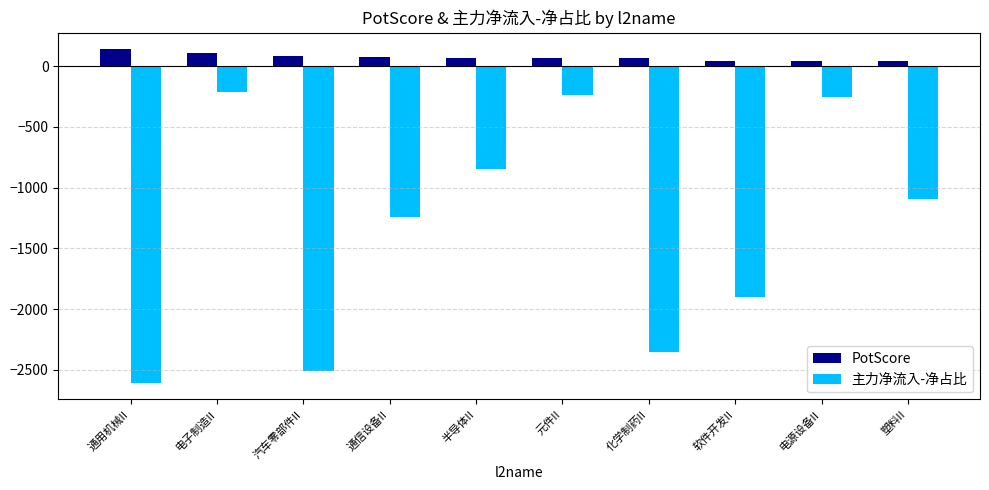

Rank the series by their maximum value, from highest to lowest.

PotScore, 主力净流入-净占比